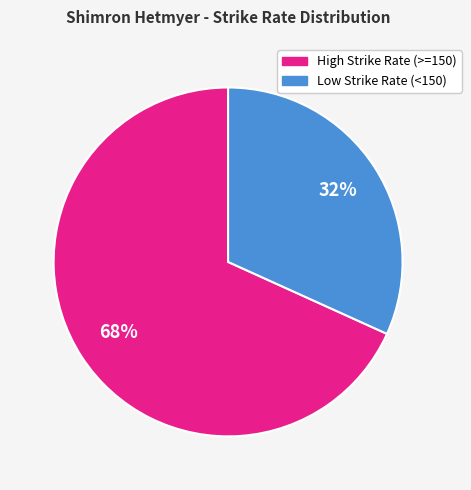

To the nearest percent, what is the average slice percentage?

50%